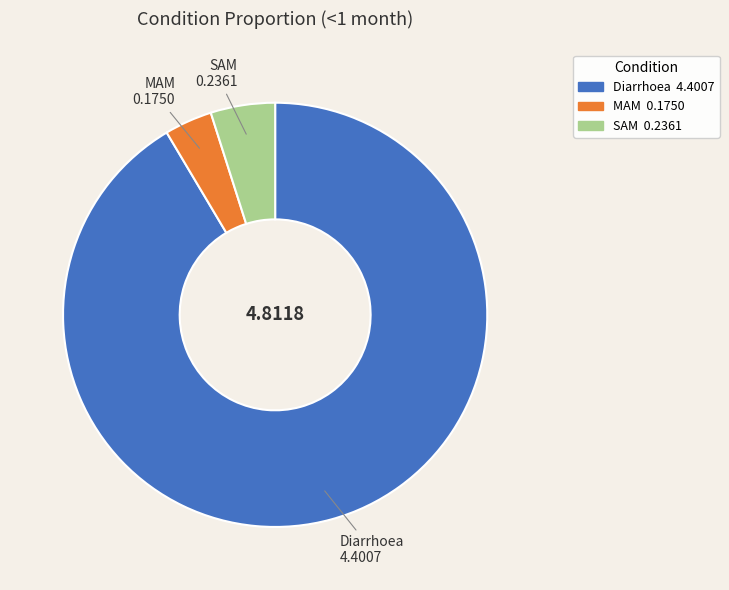

Which has a higher value, MAM or SAM?

SAM